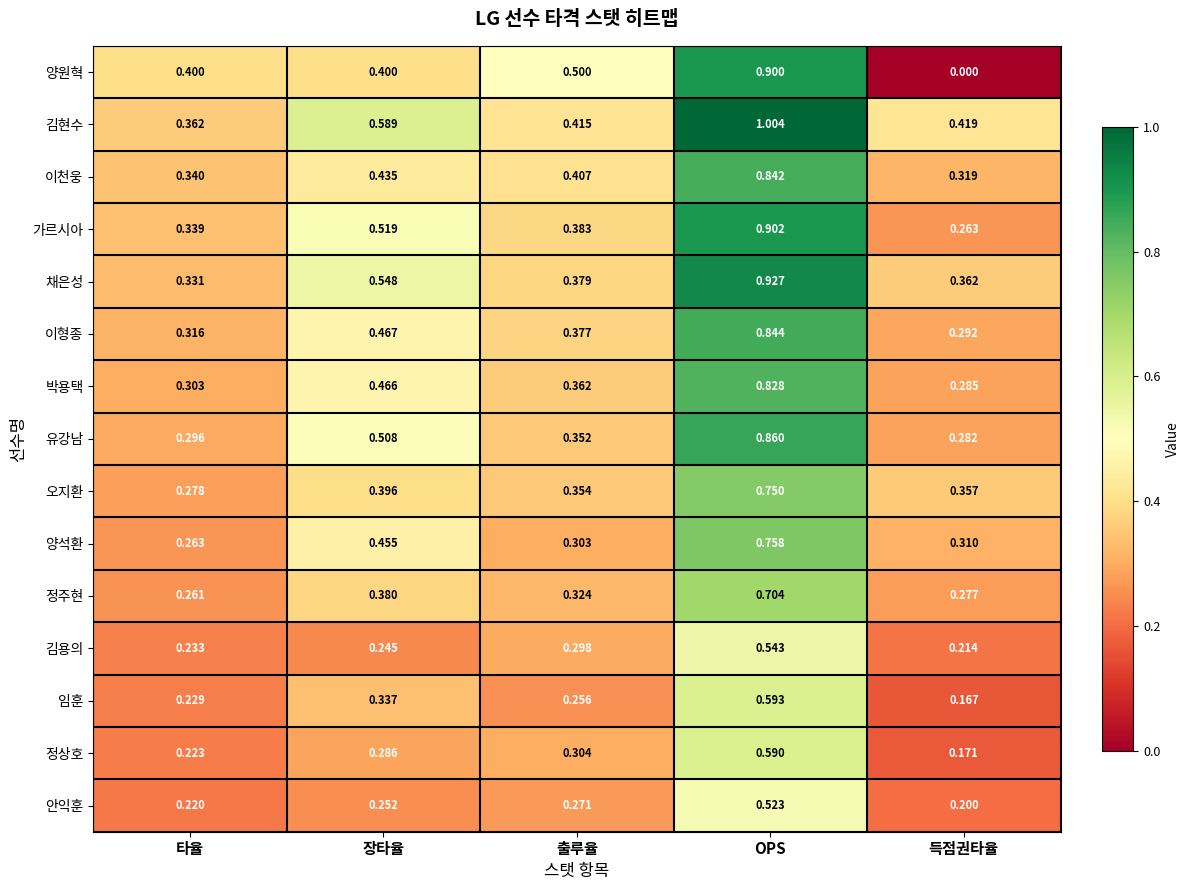

Between 타율 and 장타율, which series saw the biggest shift?

김현수